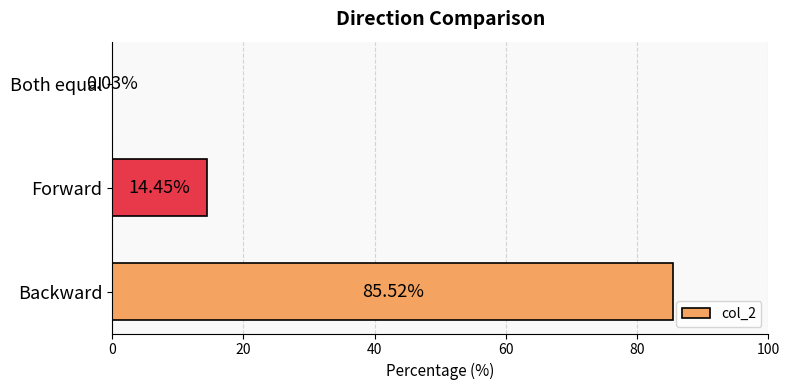

Which label corresponds to the largest value in the chart?

Backward